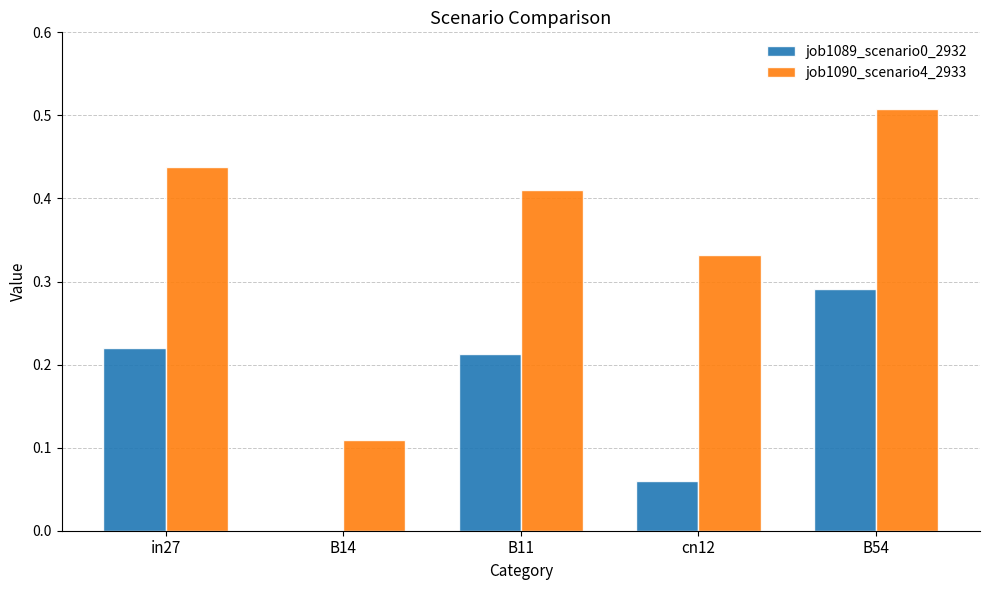

What is the sum of all job1090_scenario4_2933 values?

1.8